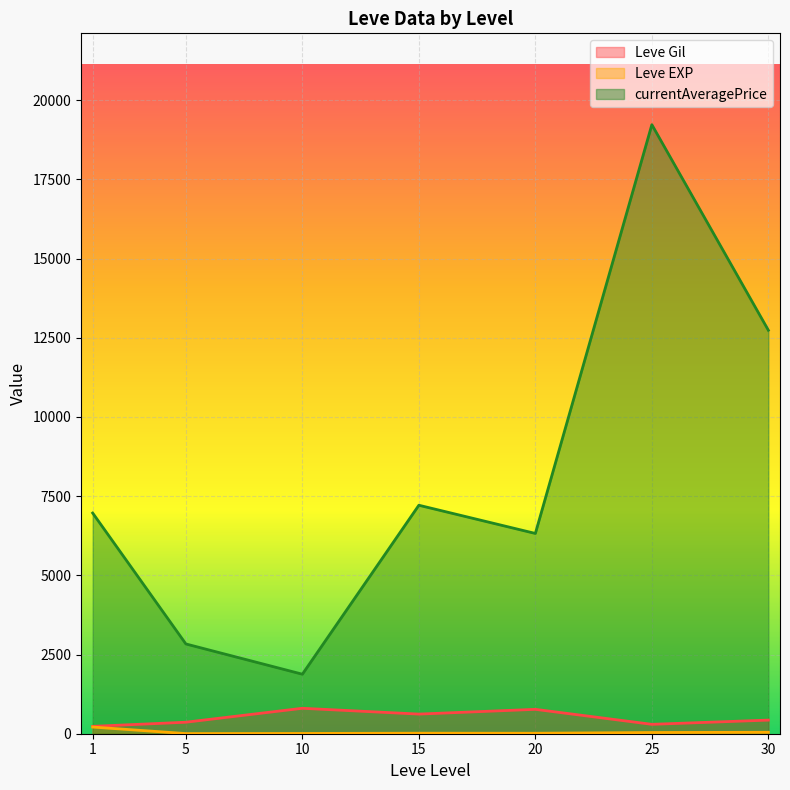

Which series changed the most between 1 and 5?

currentAveragePrice